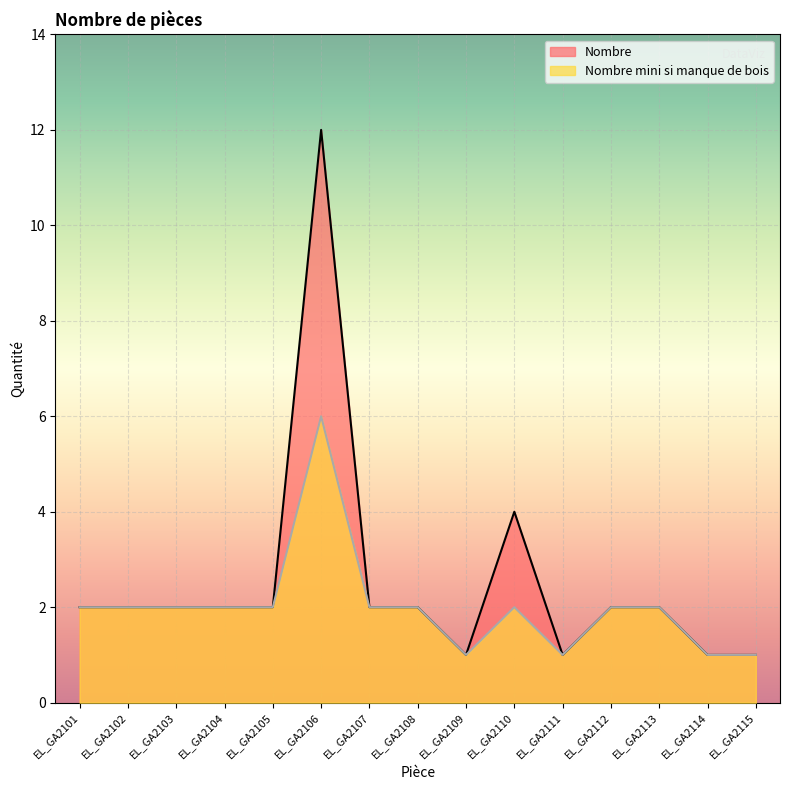

Rank the series by their average value, from highest to lowest.

Nombre, Nombre mini si manque de bois